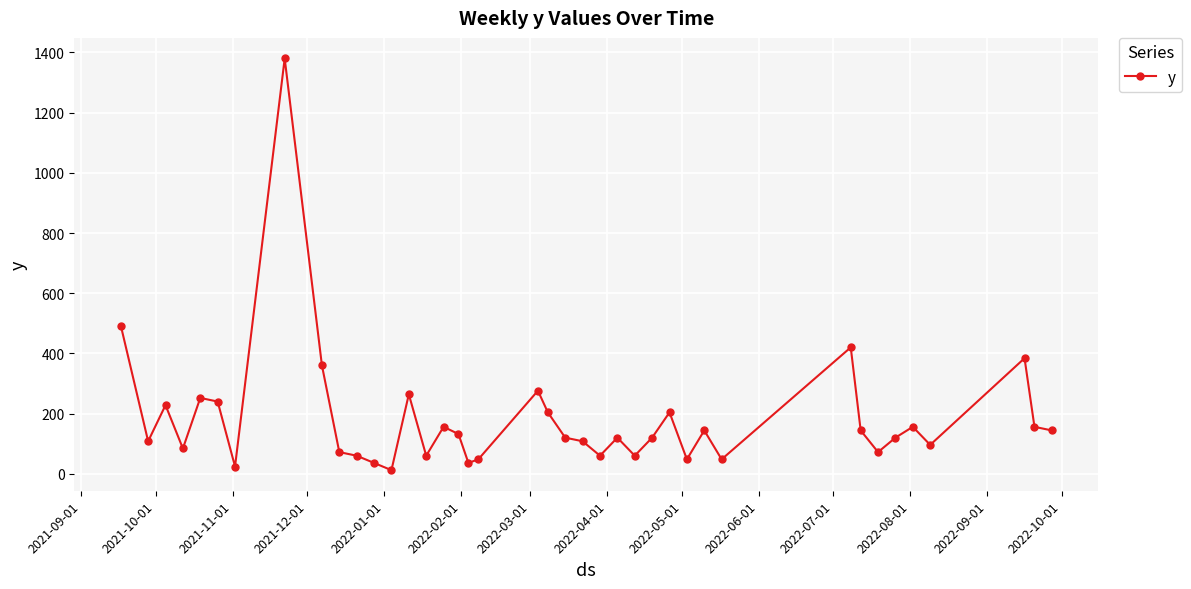

What is the sum of all values?

7248